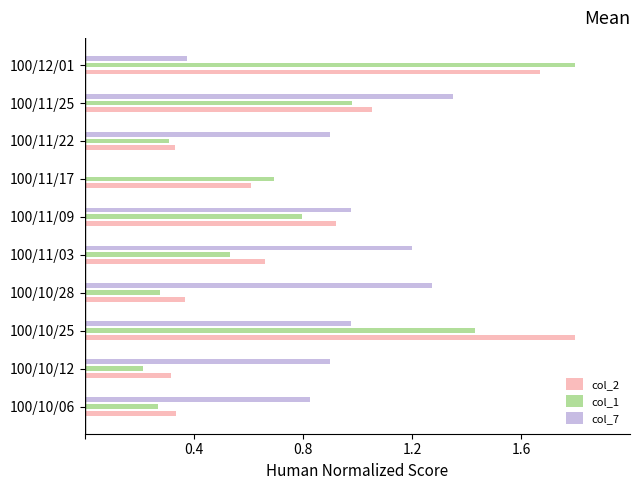

True or false: col_2 has a value of 0.9 at 100/11/09.

True